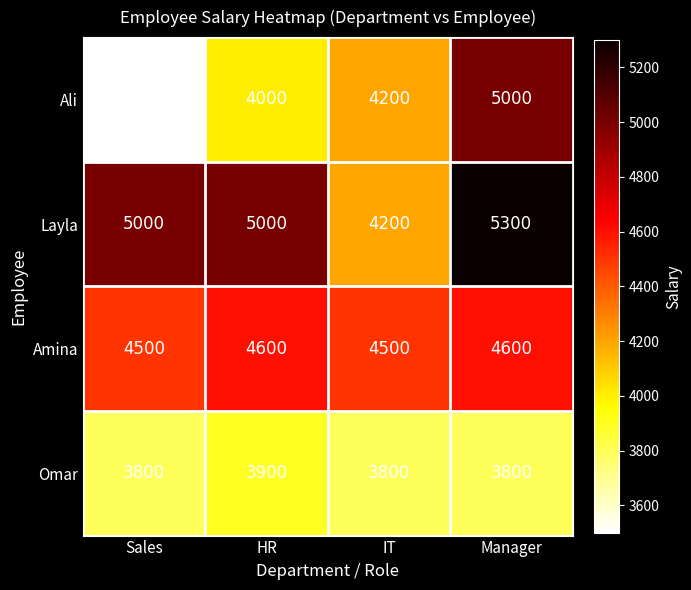

Is it true that Layla equals 8741 at Manager?

False